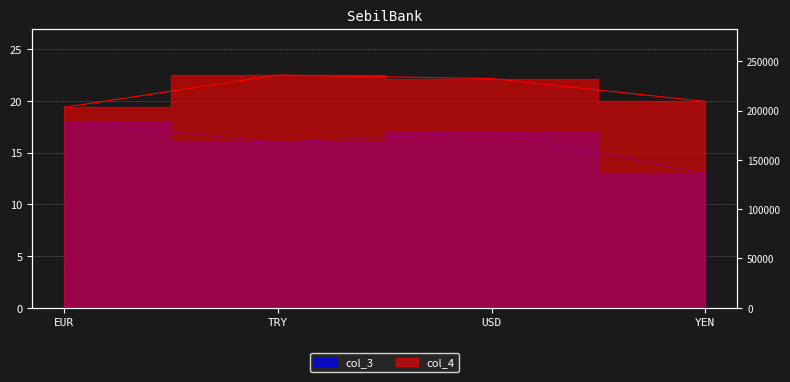

Which category has the highest value across all series?

TRY